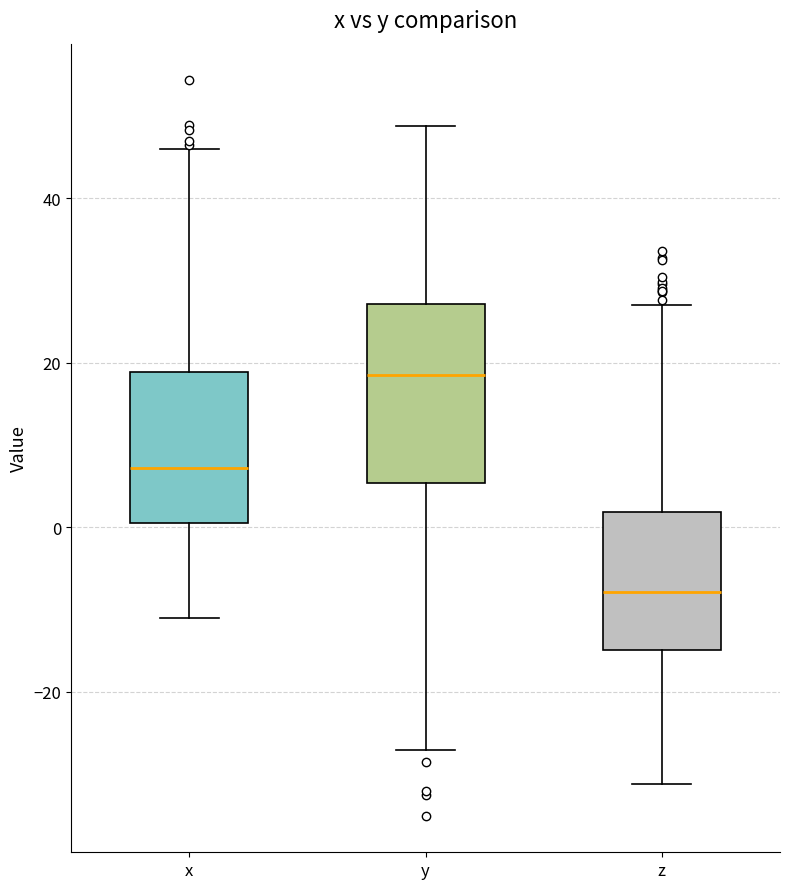

Reading left to right, transcribe this box plot: for each box, give where its median line is, the range the box spans, and where its two whiskers end, as read against the y-axis. The values are not printed on the chart, so give them approximately, as read against the axis.

x: median 8, box 0 to 18, whiskers -12 to 46
y: median 18, box 6 to 28, whiskers -28 to 48
z: median -8, box -14 to 2, whiskers -32 to 28